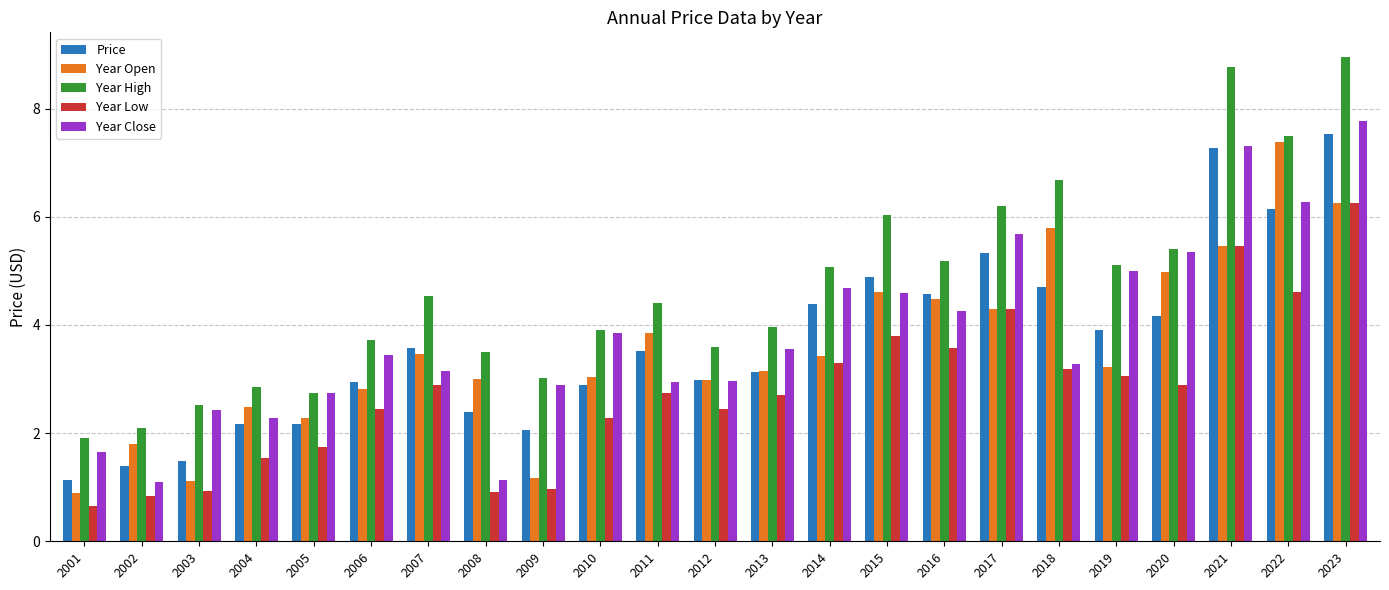

How many series are shown in this chart?

5